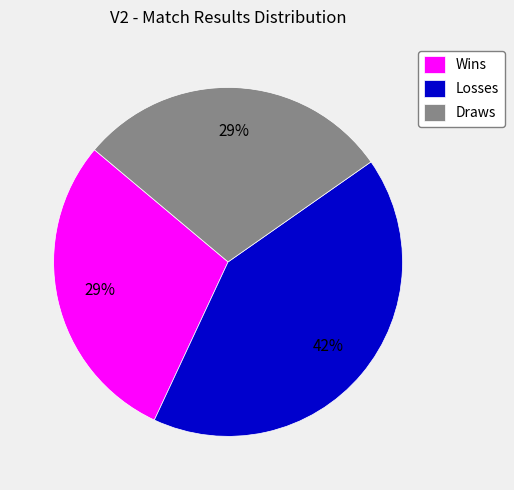

Count the number of slices in the pie.

3